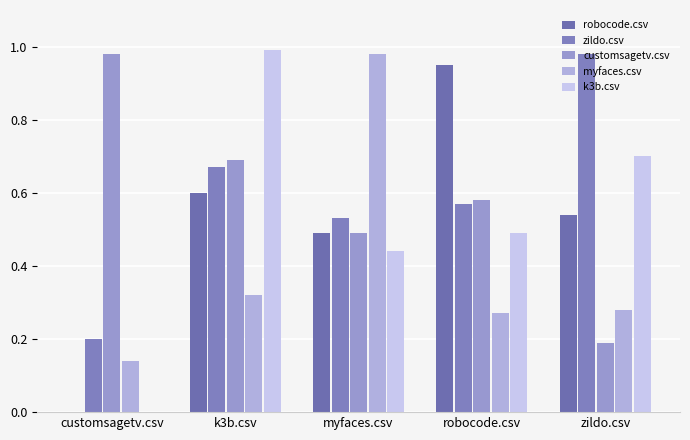

Are the bars grouped side by side (vs. stacked)?

Yes